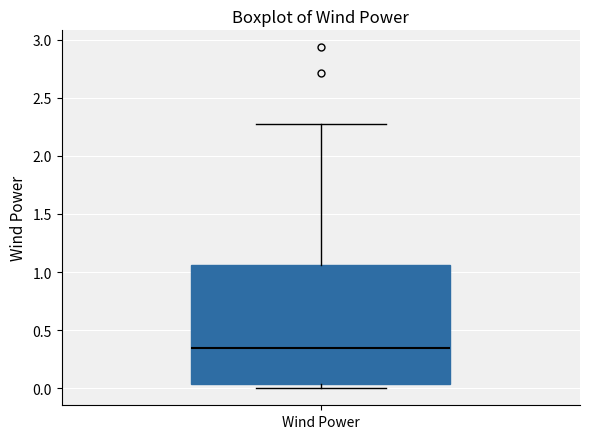

Read this box plot against the y-axis: the position of the median line, the range covered by the box, and the ends of both whiskers. The values are not printed on the chart, so give them approximately, as read against the axis.

median 0.35, box 0.05 to 1.05, whiskers 0.00 to 2.25